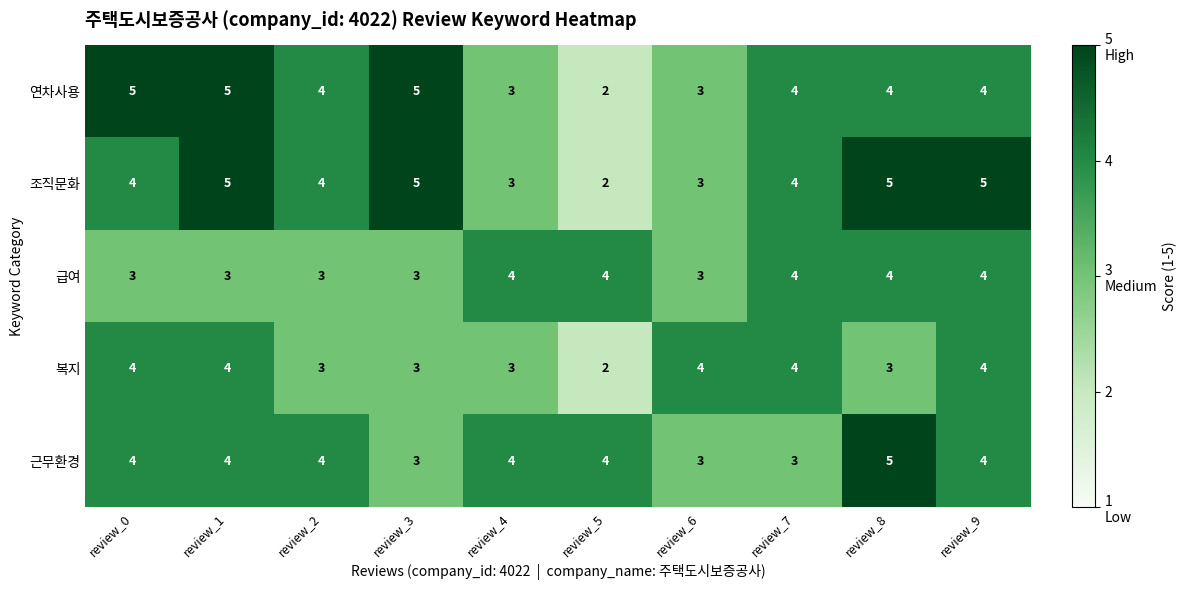

What is the greatest value displayed?

5